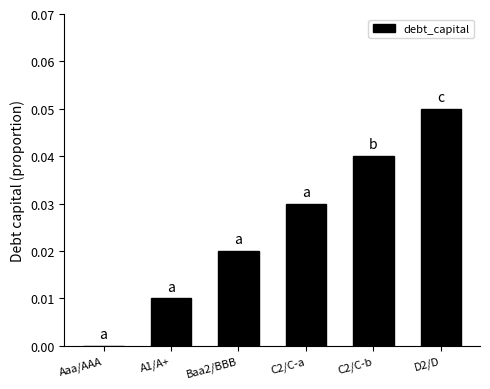

The chart shows a value of 0.0 at Aaa/AAA. True or false?

True